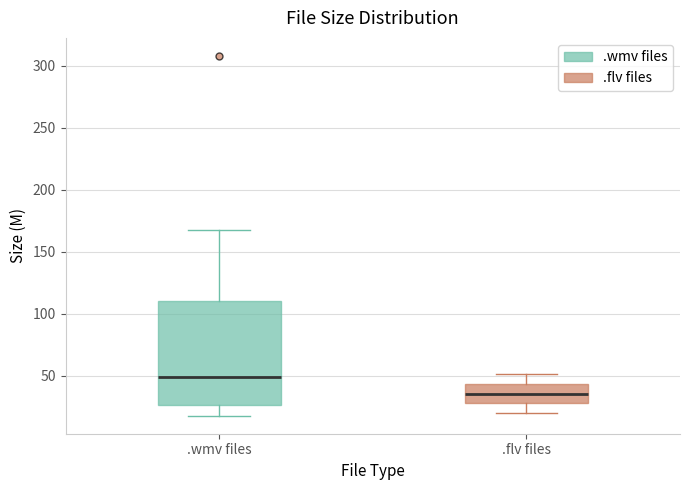

Comparing the boxes themselves (not the whiskers), which one is the tallest?

.wmv files